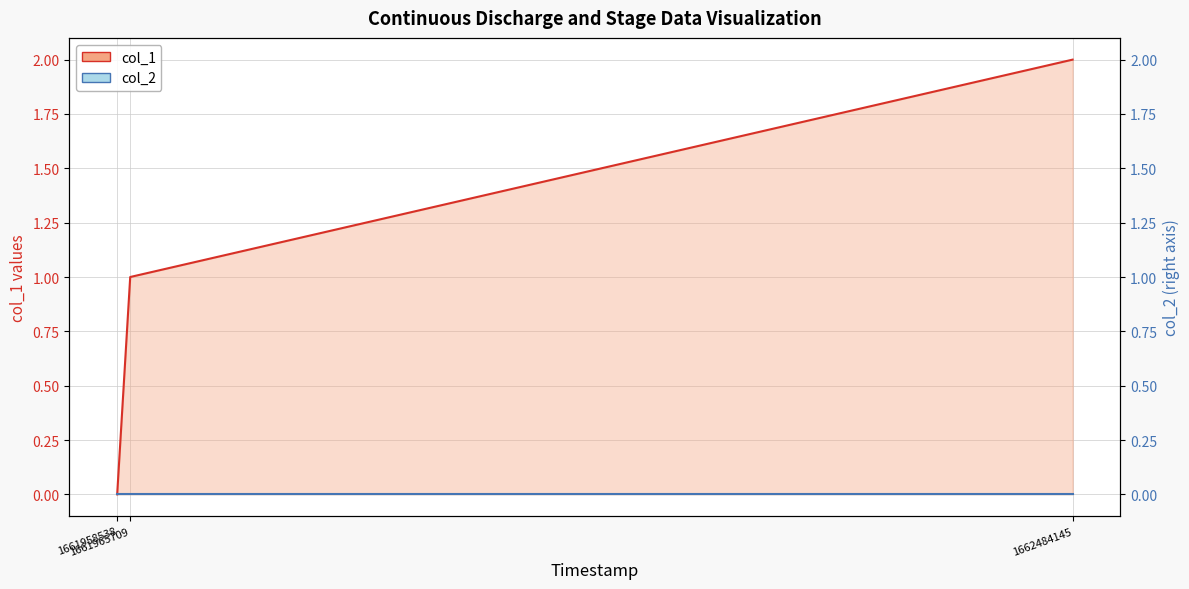

Which series has the largest total across all categories?

col_1